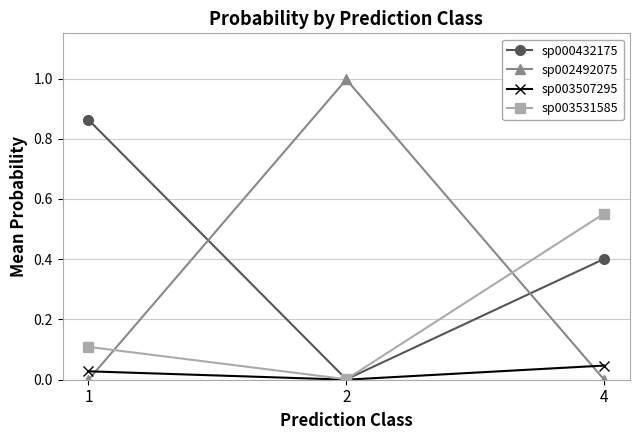

What are all the series names shown in the legend?

sp000432175, sp002492075, sp003507295, sp003531585